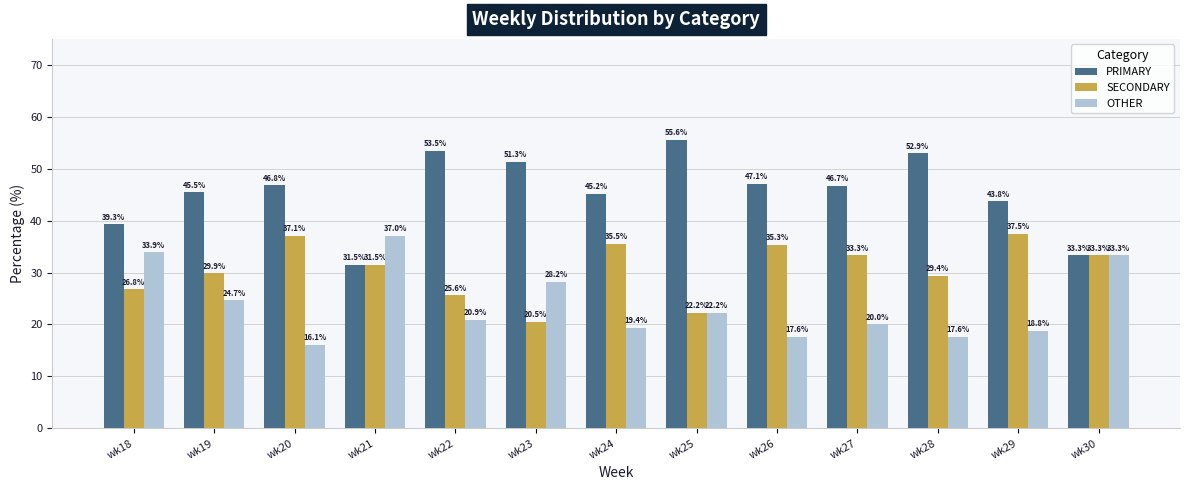

True or false: SECONDARY has a value of 33.3 at wk30.

True